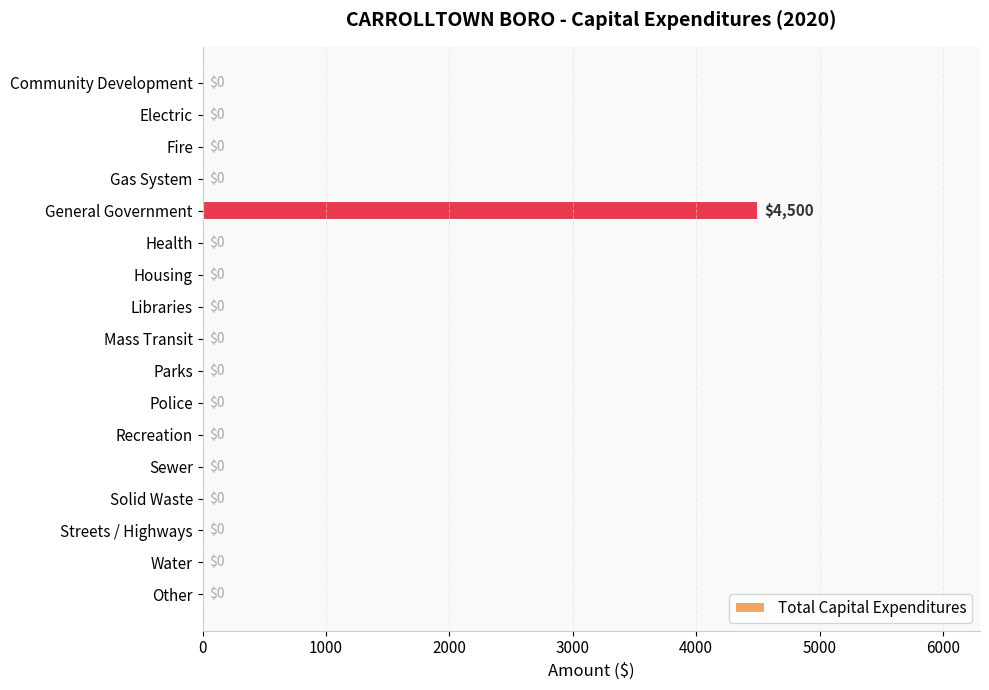

At which category does the chart reach its peak across all series?

General Government